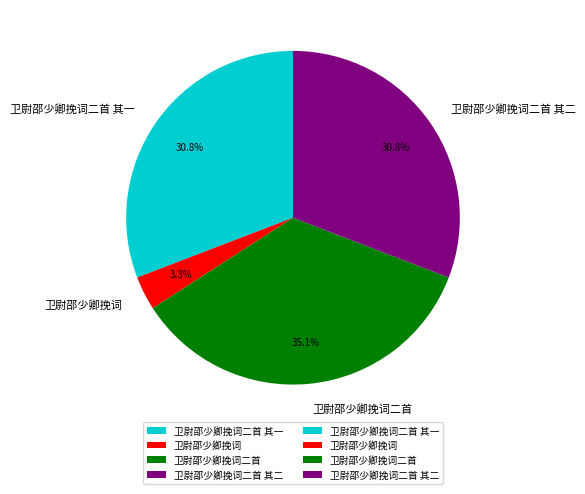

What is the largest slice in the pie chart?

卫尉邵少卿挽词二首